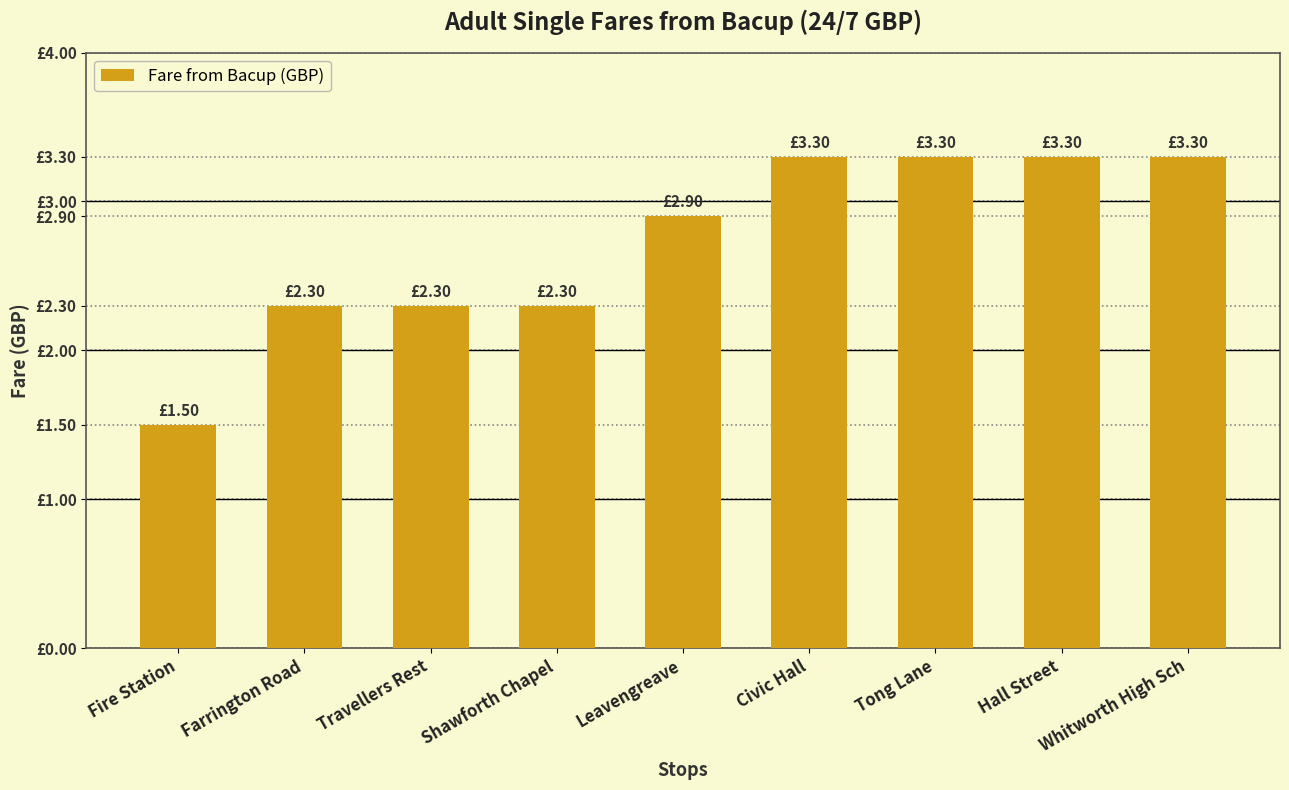

Are the bars horizontal?

No